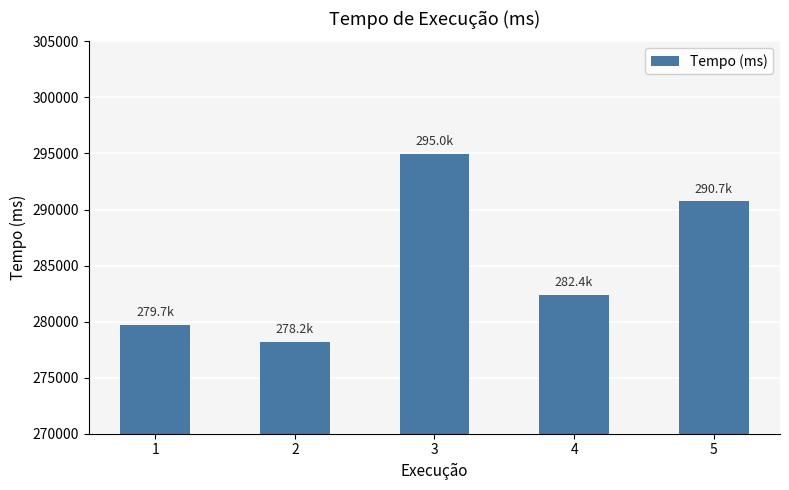

Between 1 and 4, which is larger?

4